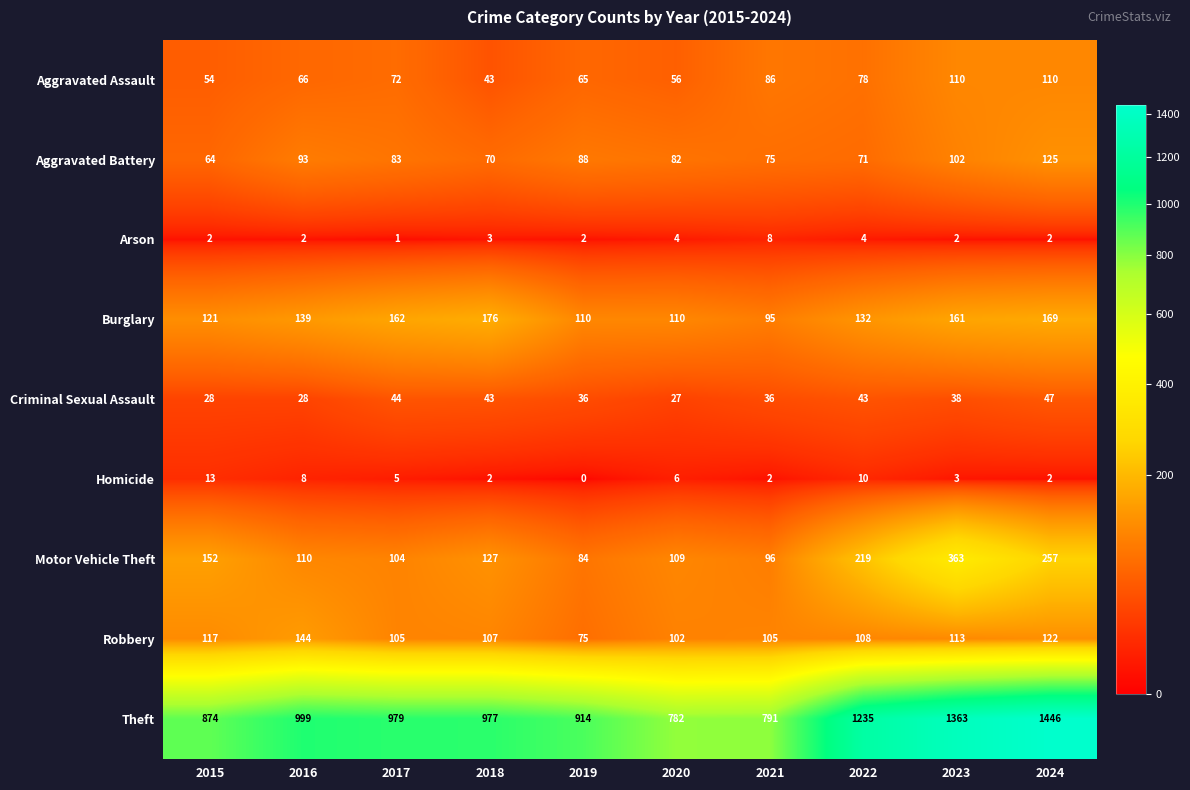

At which category does the chart reach its peak across all series?

2024